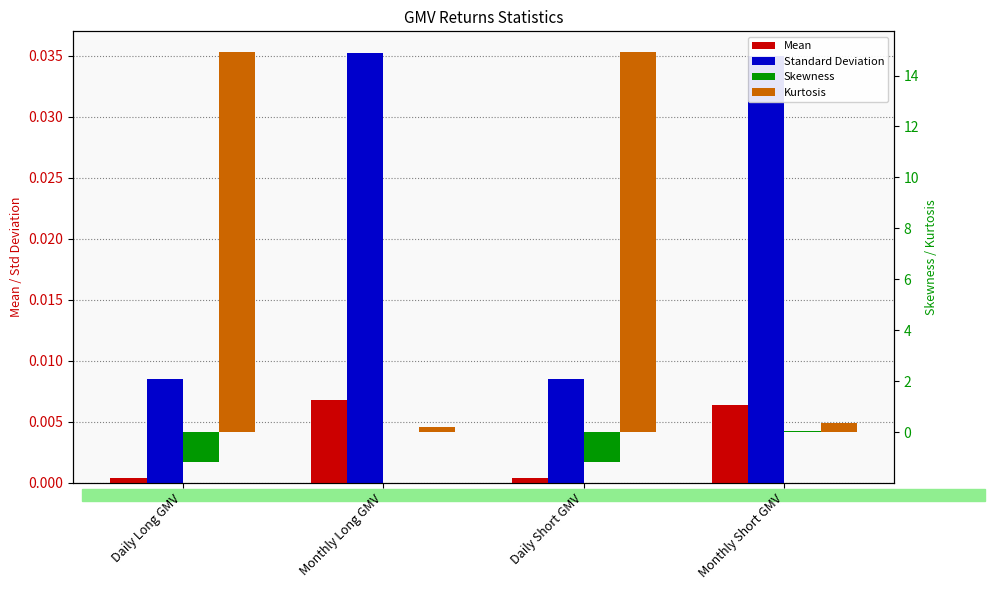

At which label does Kurtosis reach its minimum?

Monthly Long GMV